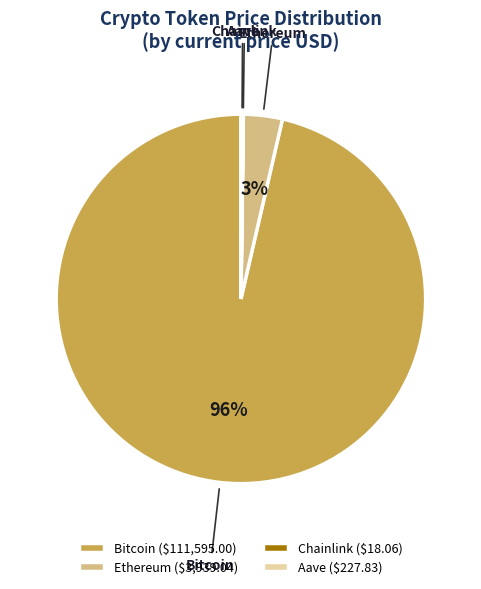

True or false: Ethereum accounts for 3% of the total.

True